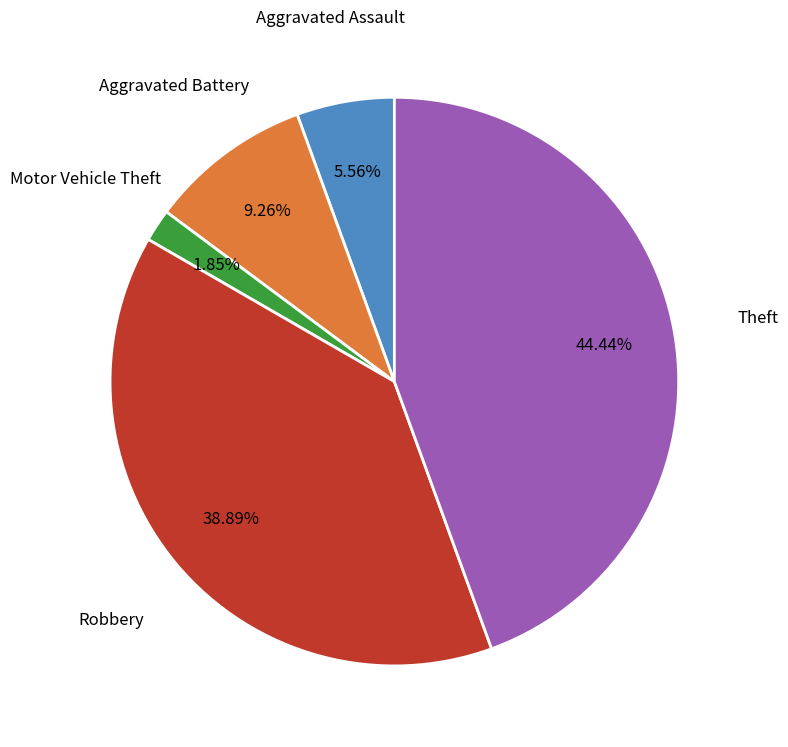

Which category has the smallest portion of the pie?

Motor Vehicle Theft